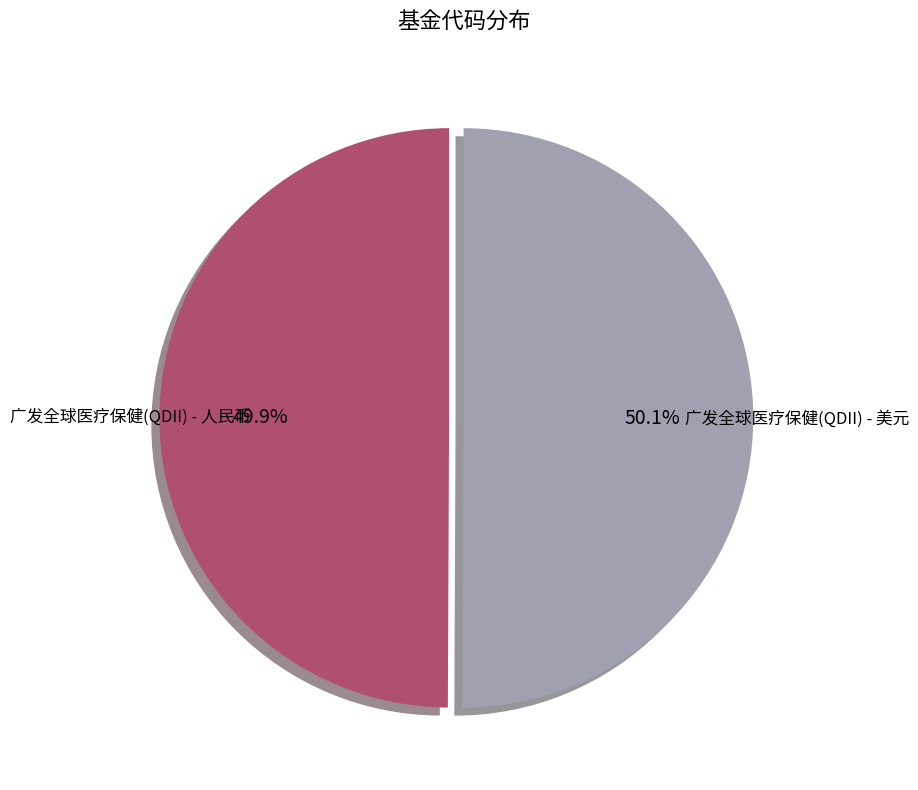

Combined, do 广发全球医疗保健(QDII) - 美元 and 广发全球医疗保健(QDII) - 人民币 account for over 50%?

Yes